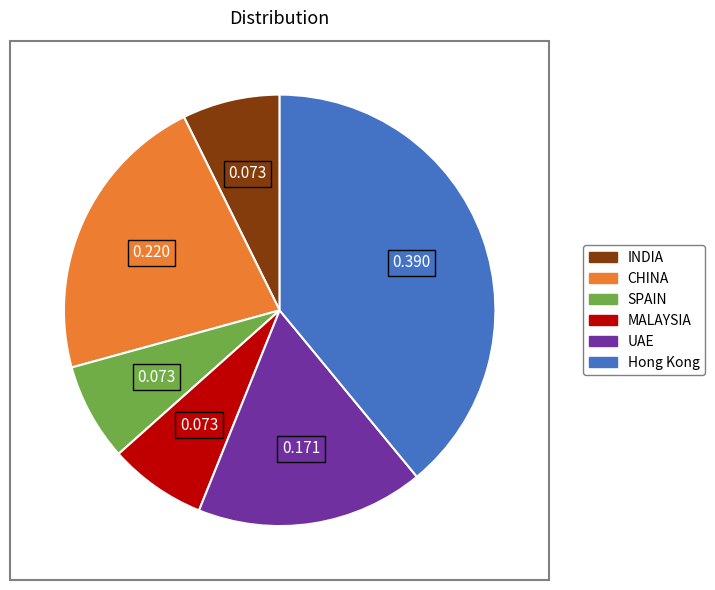

Is there any slice that represents more than half of the pie?

No